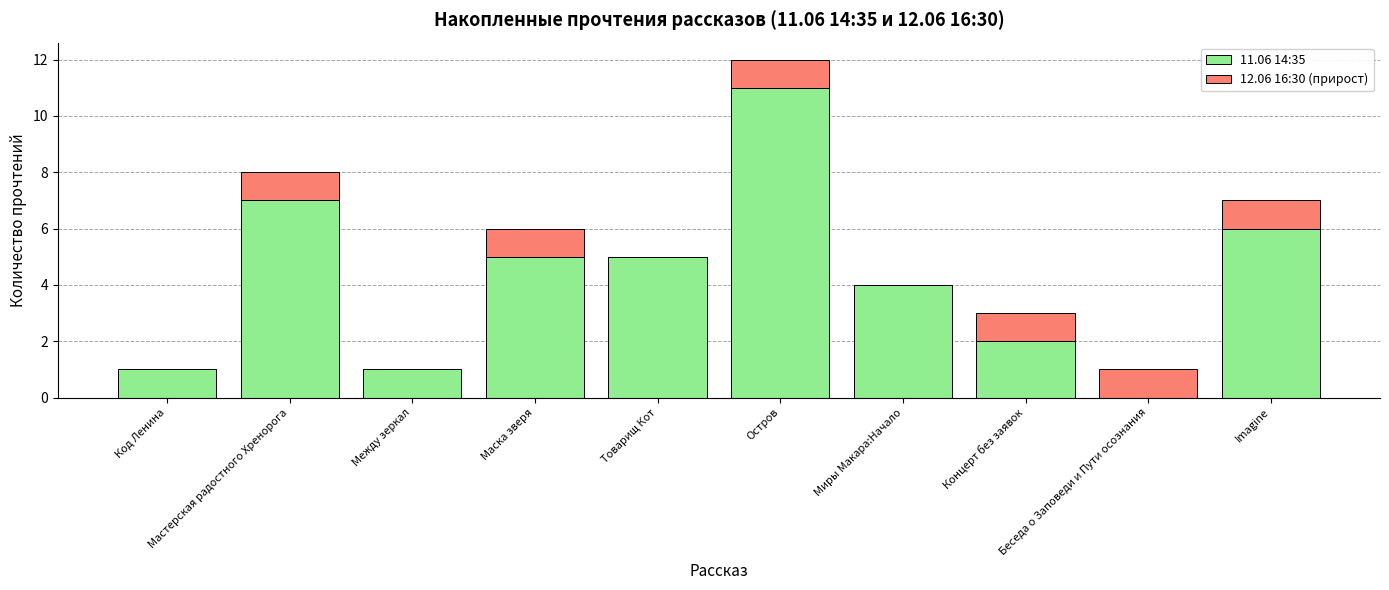

Are the bars grouped side by side (vs. stacked)?

No